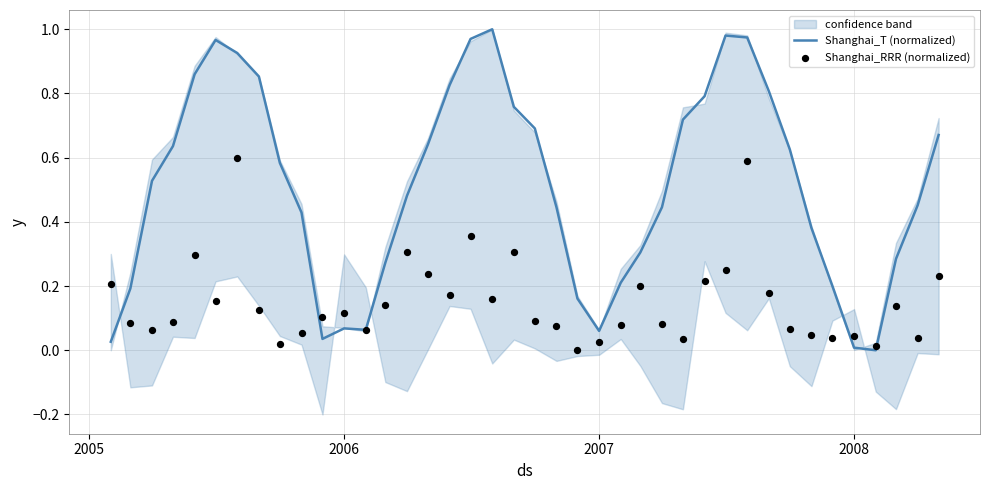

Which series reaches the maximum Y coordinate?

Shanghai_T (normalized)